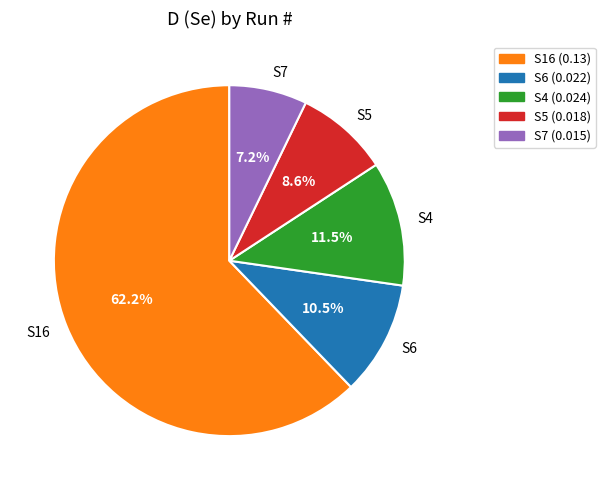

What portion of the pie excludes S7?

92.8%